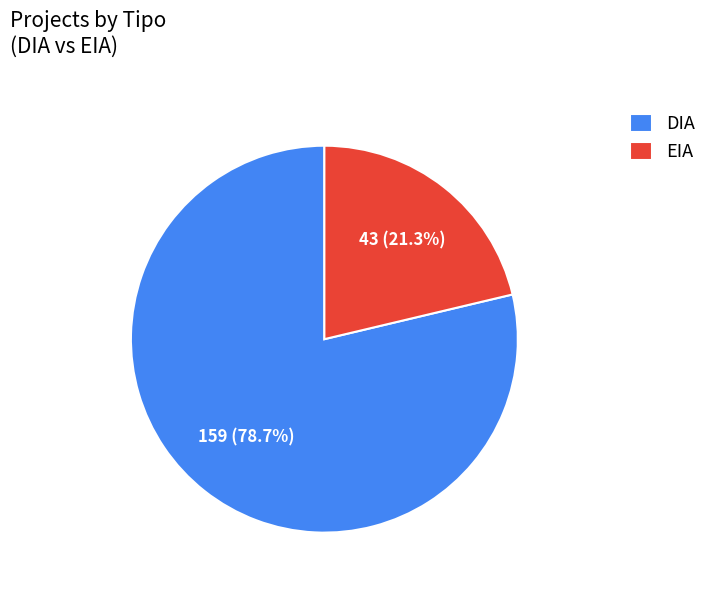

To the nearest percent, what percentage of the pie is EIA?

21%